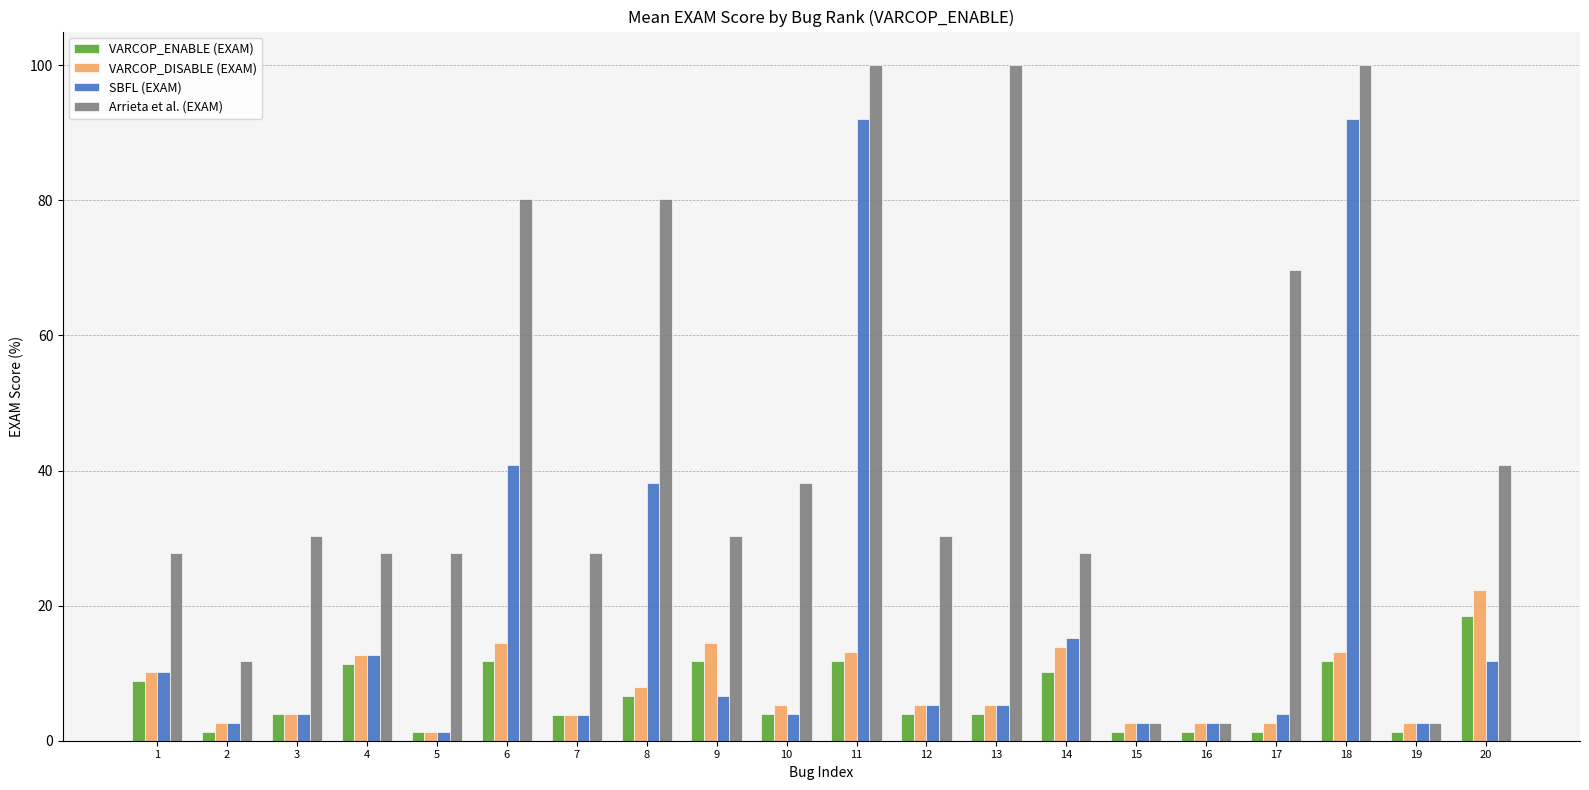

Between 5 and 6, which series saw the biggest shift?

Arrieta et al. (EXAM)